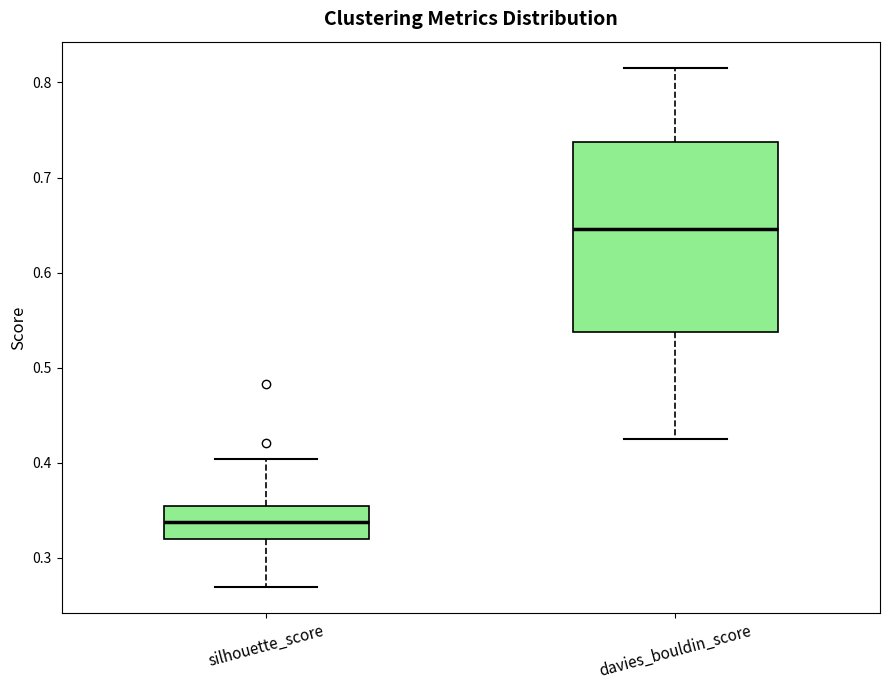

Which box has the highest median line?

davies_bouldin_score